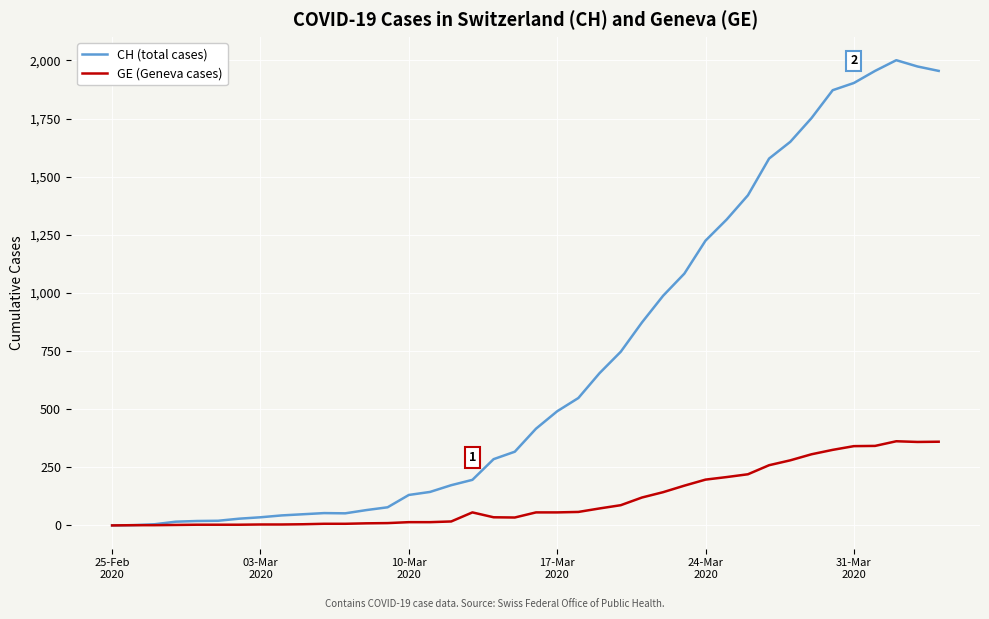

What are all the series names shown in the legend?

CH (total cases), GE (Geneva cases)